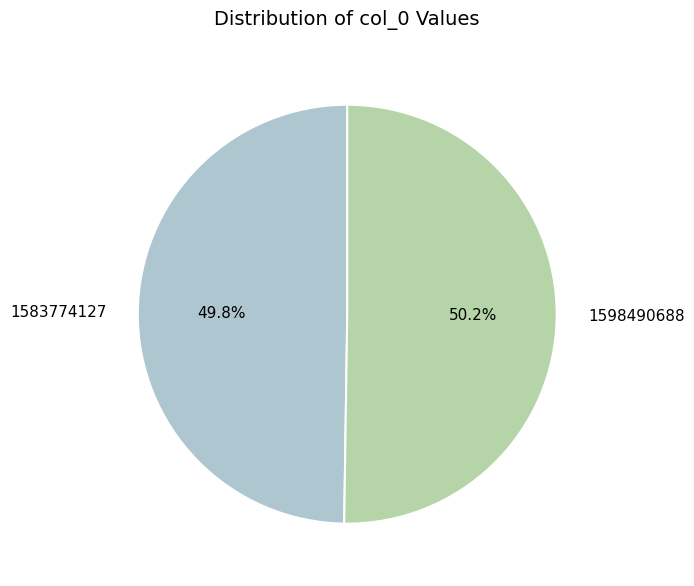

Combined, do 1583774127 and 1598490688 account for over 50%?

Yes